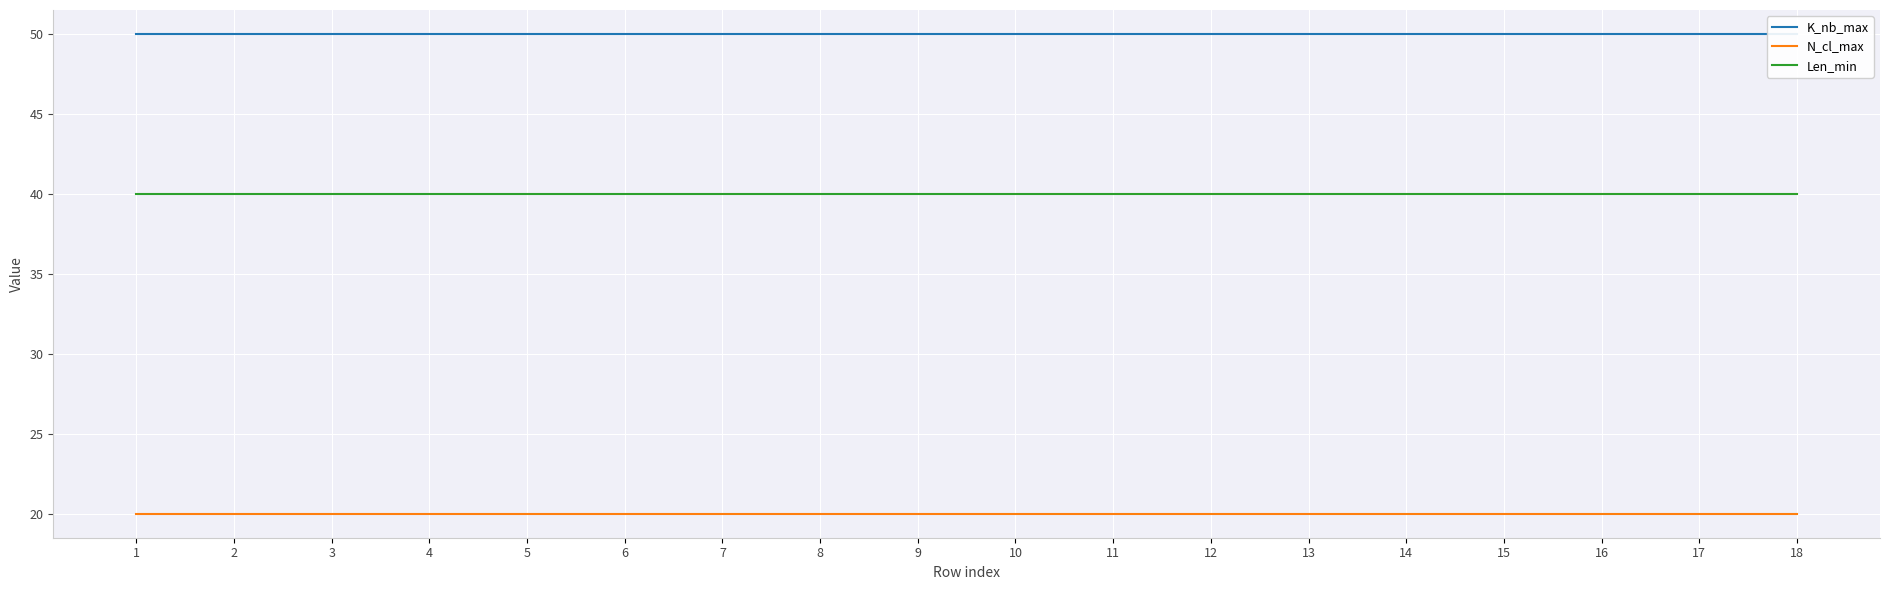

Is this an area chart (filled region under the line)?

No